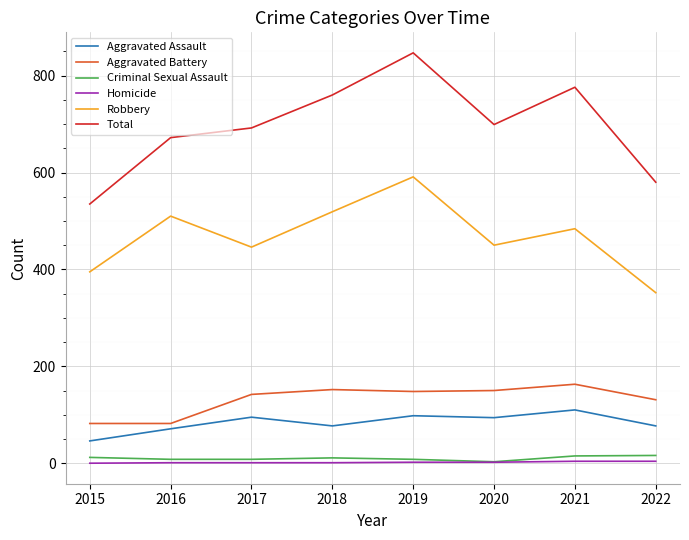

What is the spread (max minus min) of values at 2021?

772